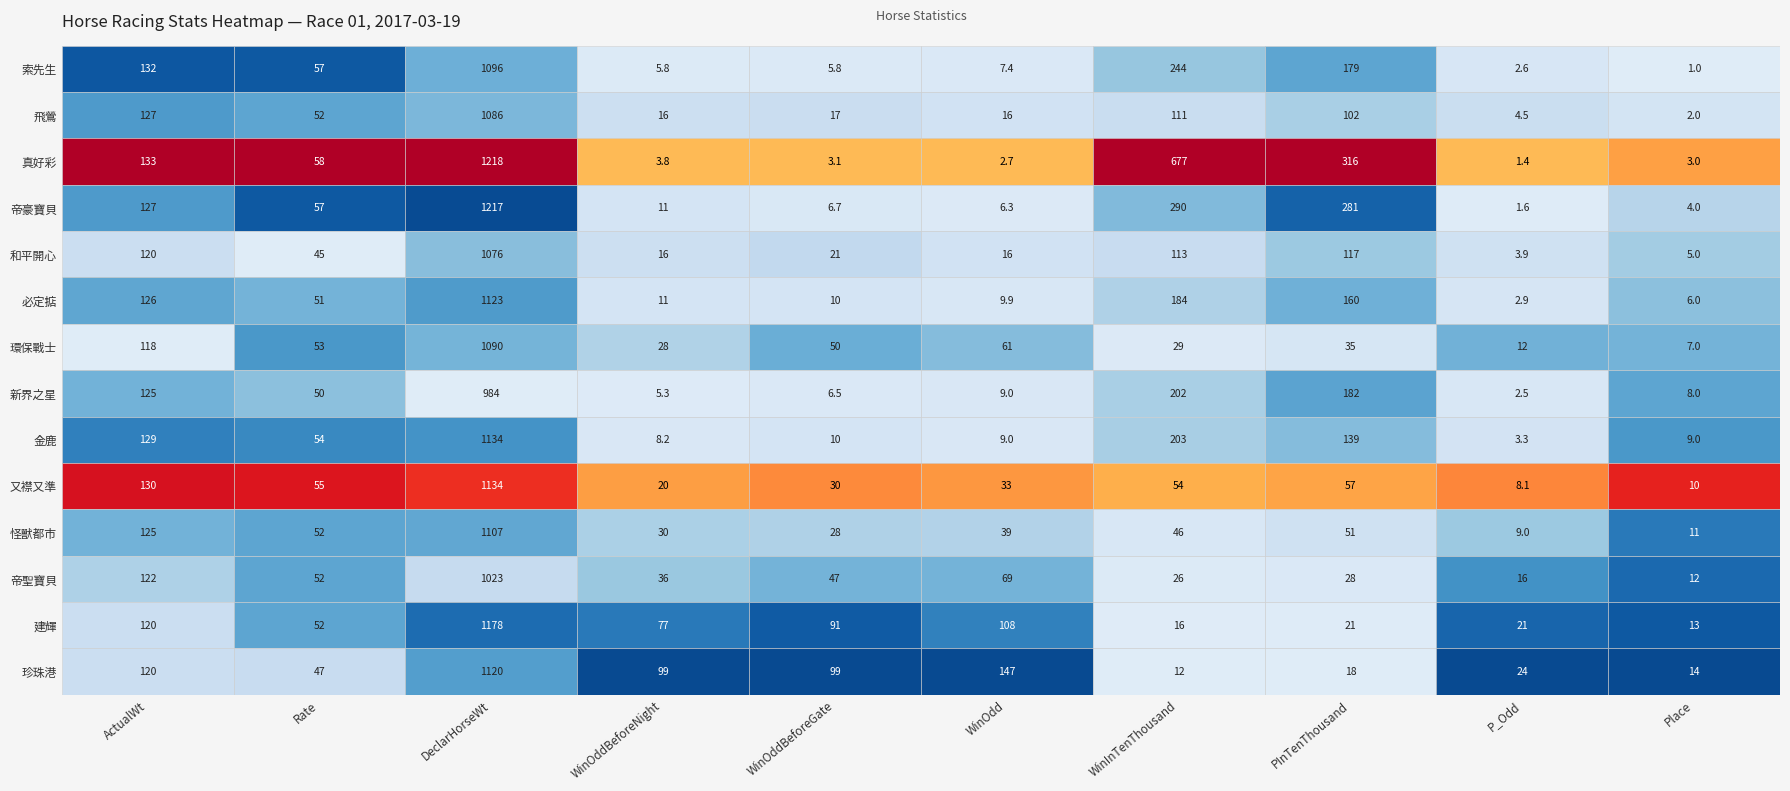

What is the difference between the second highest and second lowest values in the 怪獸都市 series?

114.0